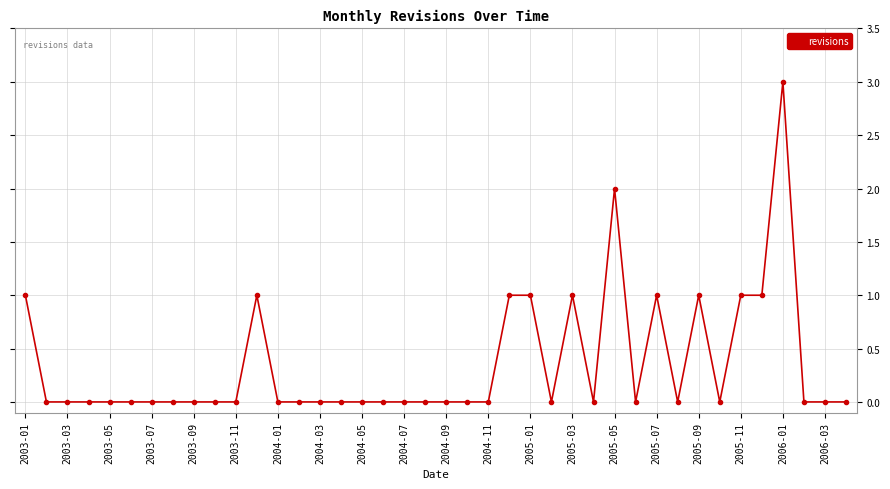

What is the sum of all values?

14